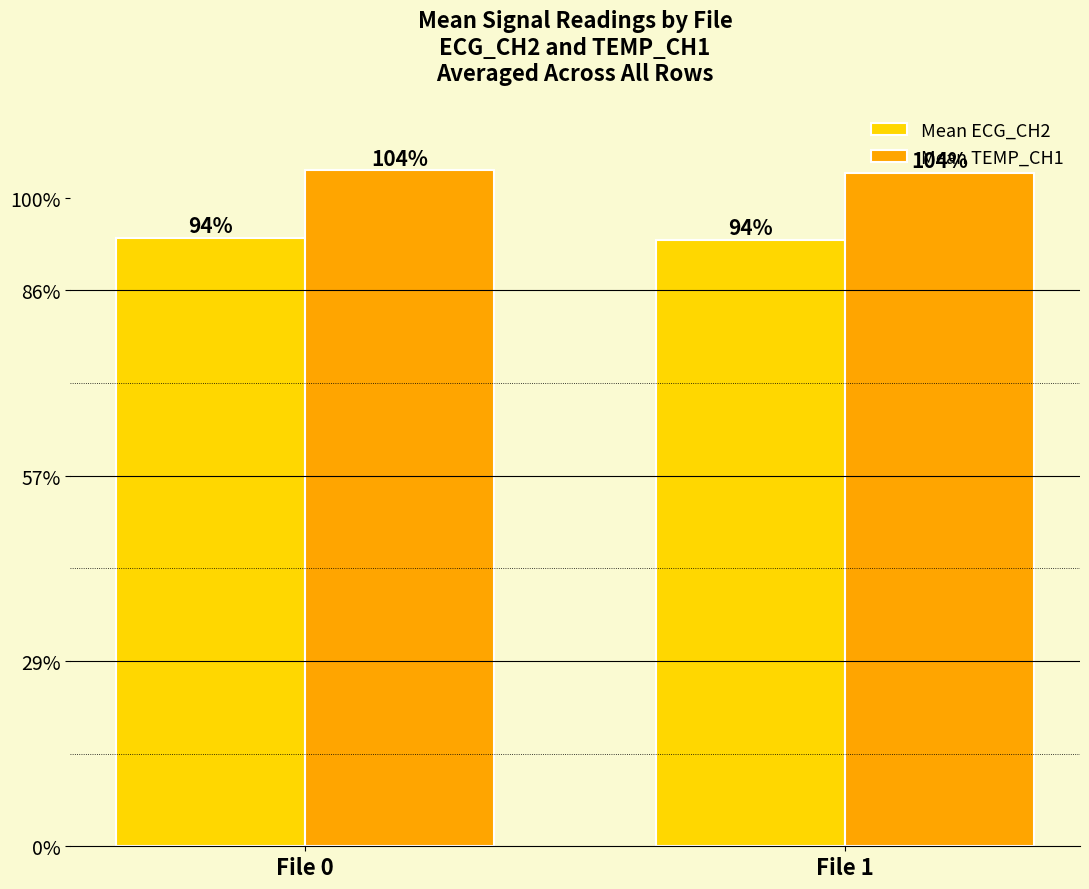

Does the chart contain any negative values?

No